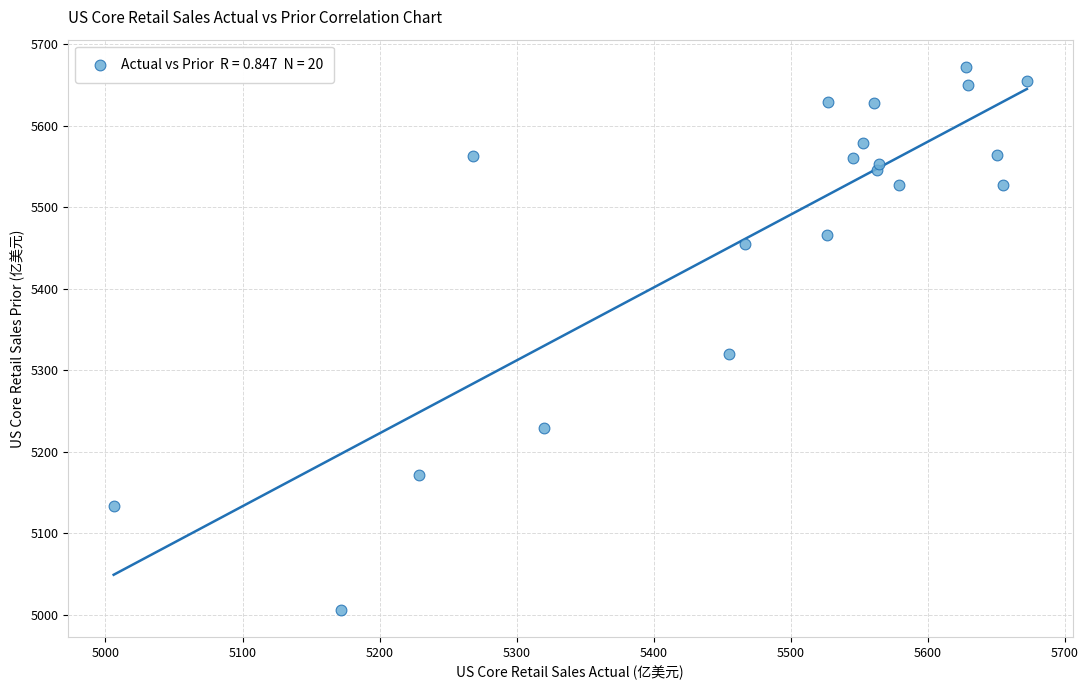

What Y value in the scatter plot is closest to 5339?

5320.0